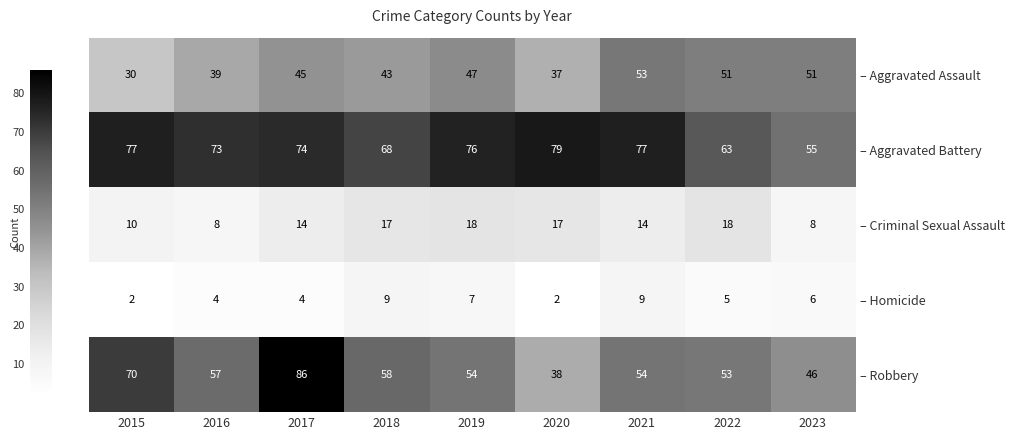

Where is – Robbery nearest to the value 62?

2018